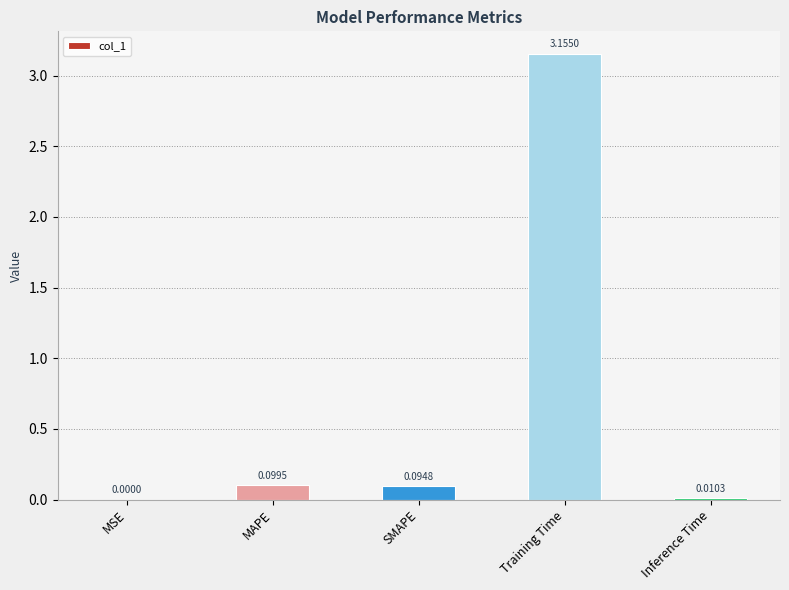

What is the average value?

0.7